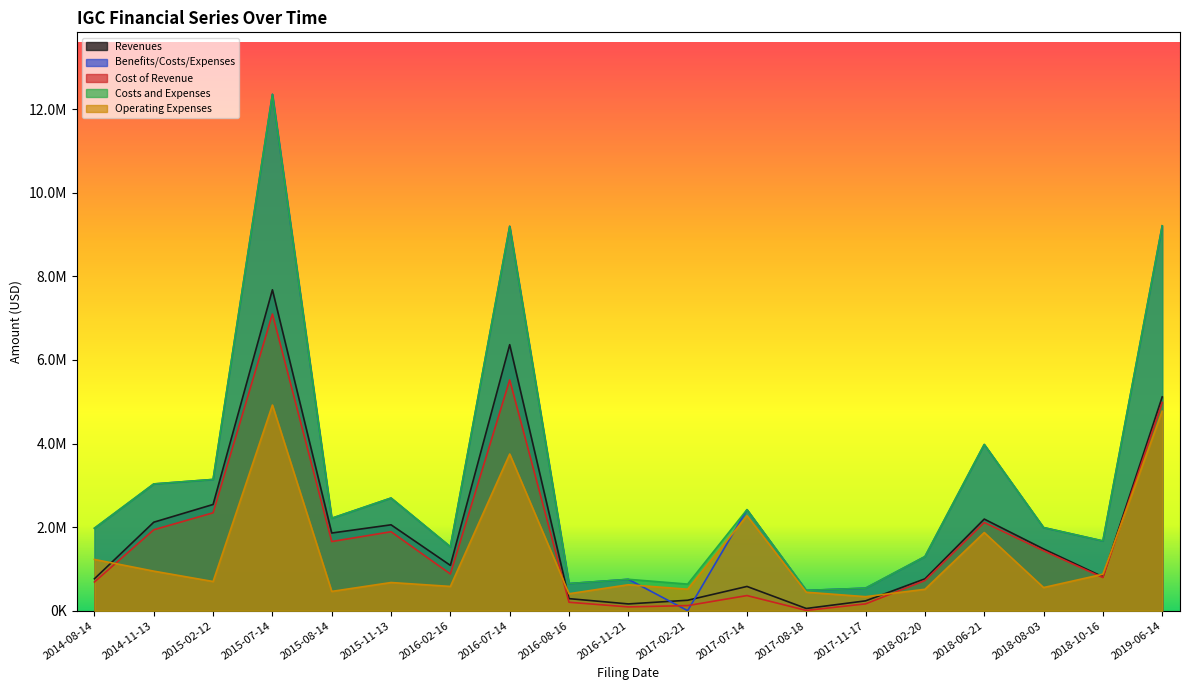

What is the sum of the Costs and Expenses values at 2018-02-20 and 2016-08-16?

1943641